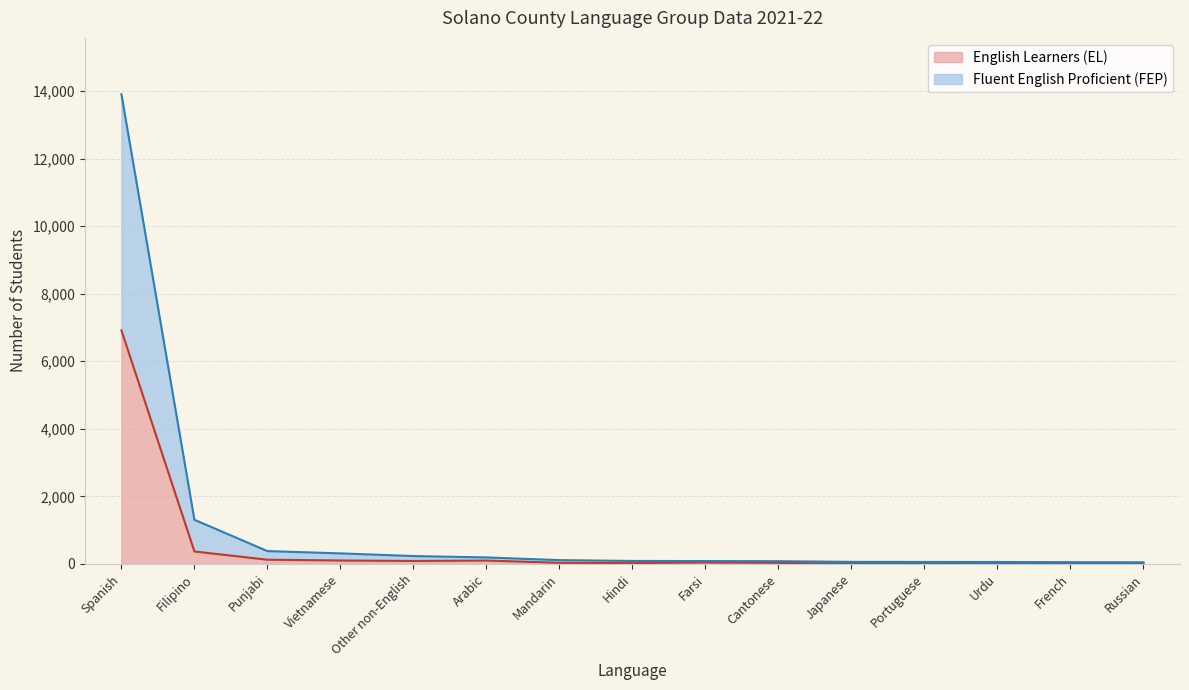

Where is the first local maximum for English Learners (EL)?

Arabic